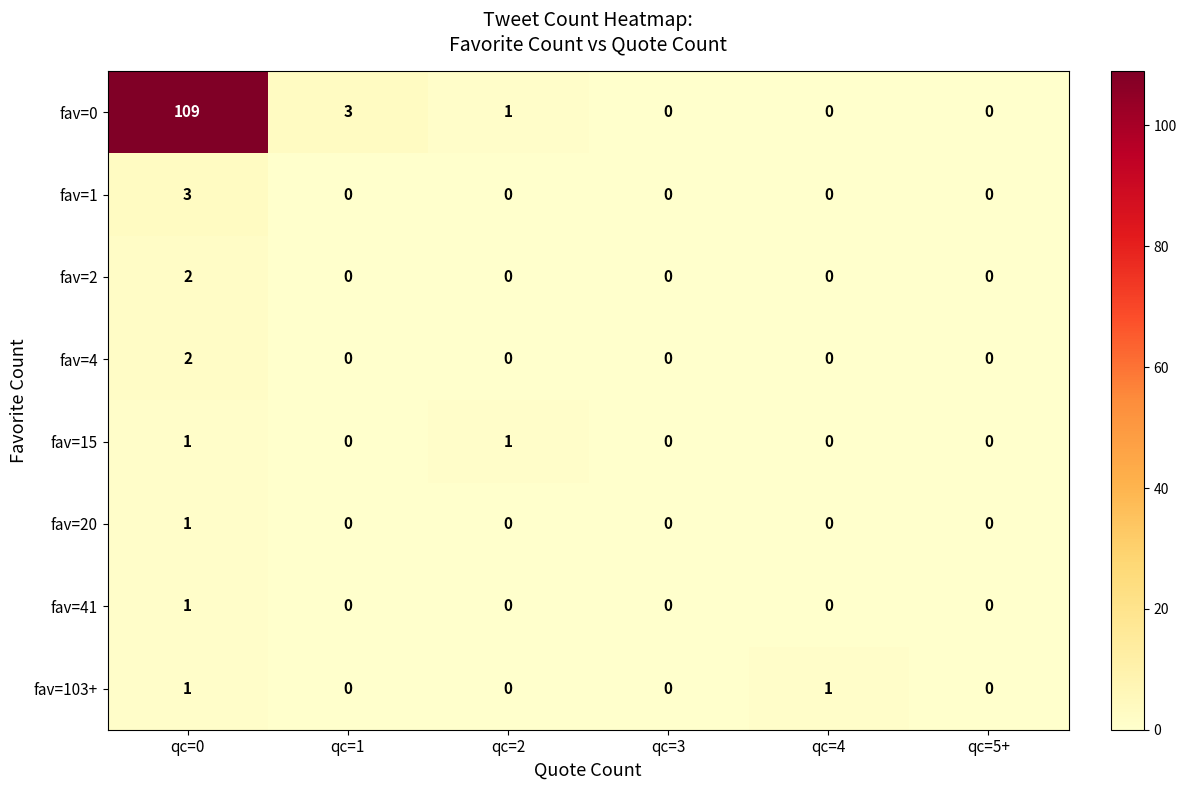

Is the value of fav=2 at qc=0 greater than the value of fav=1 at qc=2?

Yes